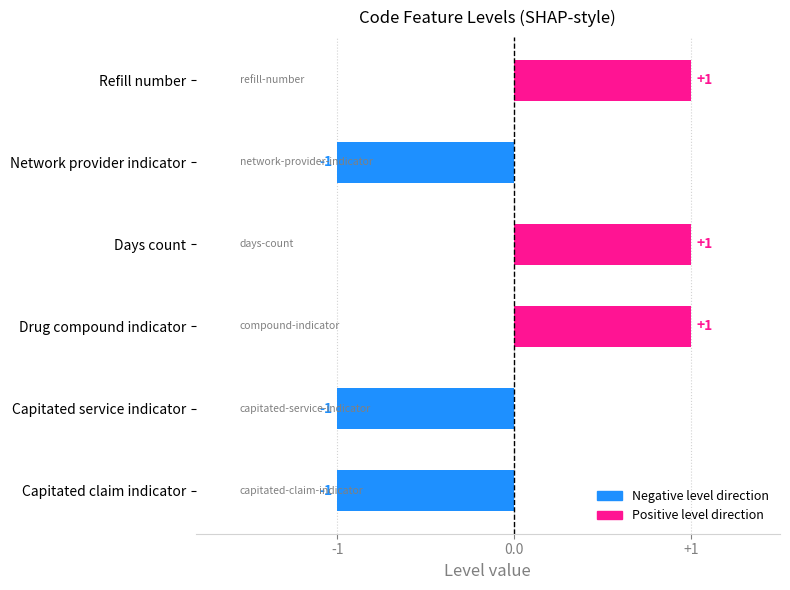

The value at Refill number is 1. True or false?

True